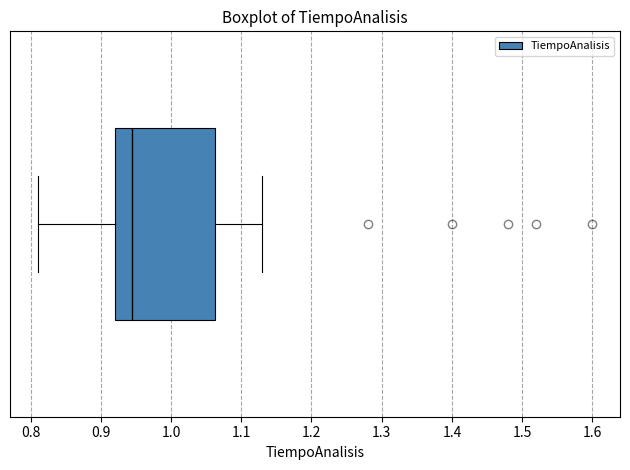

Where does the left whisker of the box end on the x-axis? The values are not printed on the chart, so give them approximately, as read against the axis.

0.81